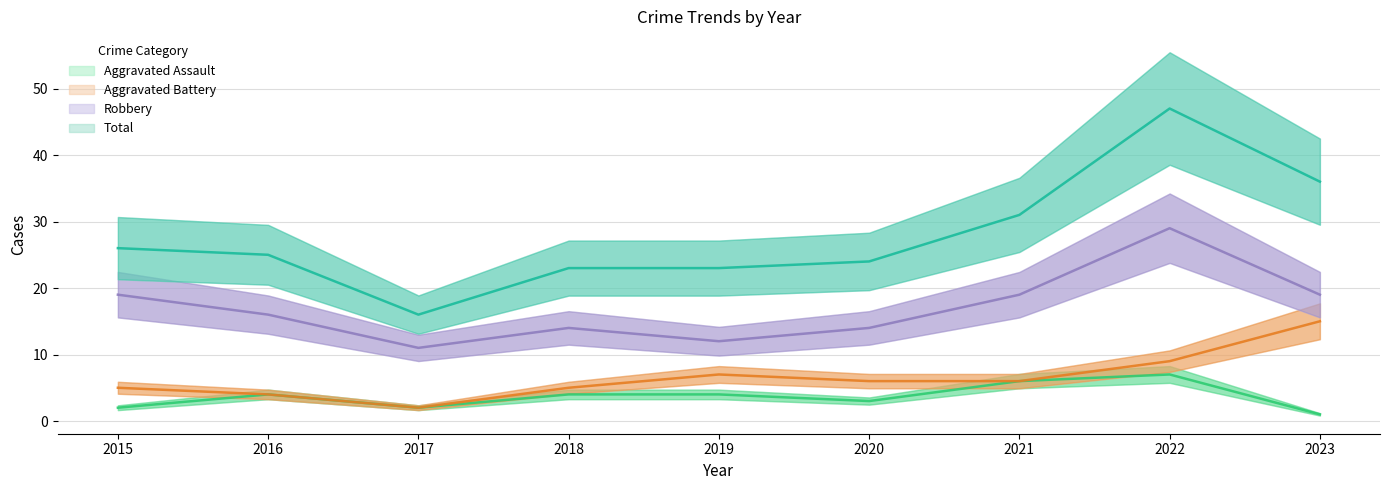

True or false: Total and Aggravated Assault intersect in this chart.

False